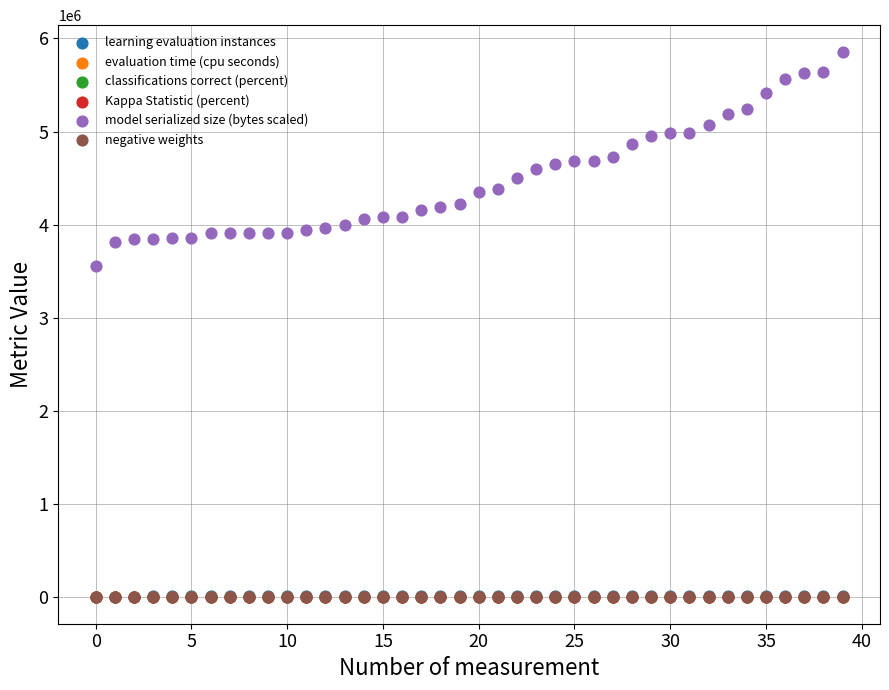

Which series reaches the maximum Y coordinate?

model serialized size (bytes scaled)